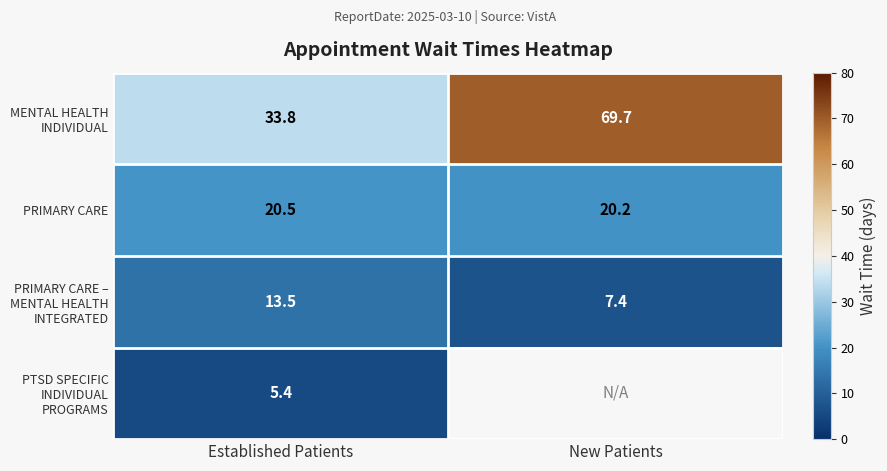

What is the total value across all series at Established Patients?

73.2